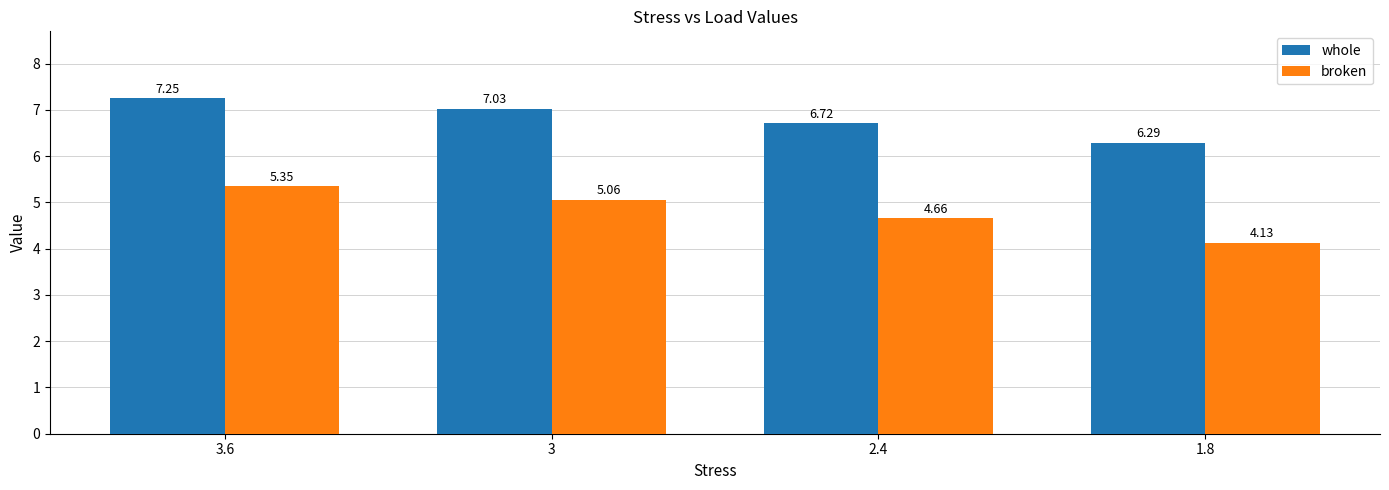

Which series has the widest spread of values?

broken